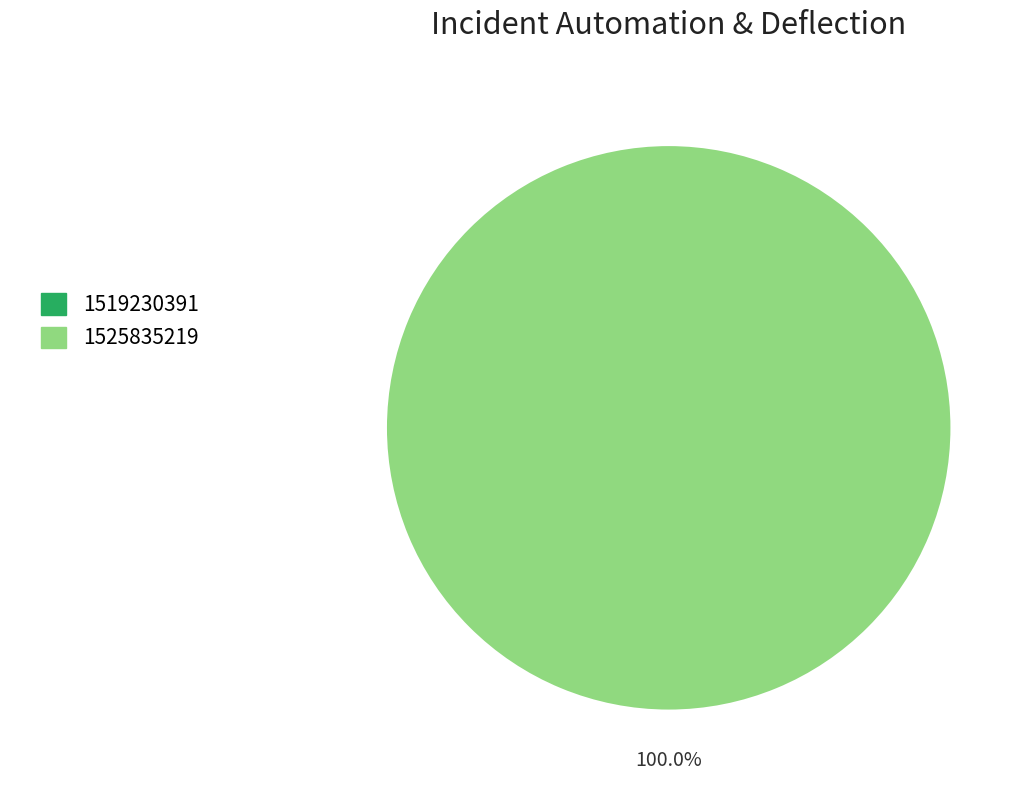

True or false: 1525835219 accounts for 100% of the total.

True